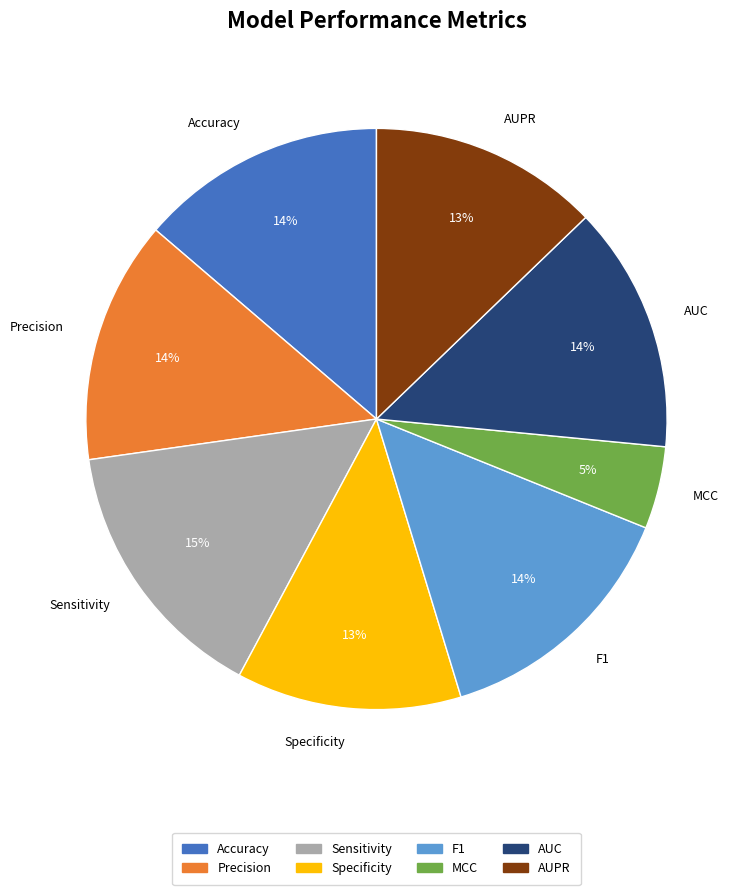

Which category has the biggest portion of the pie?

Sensitivity